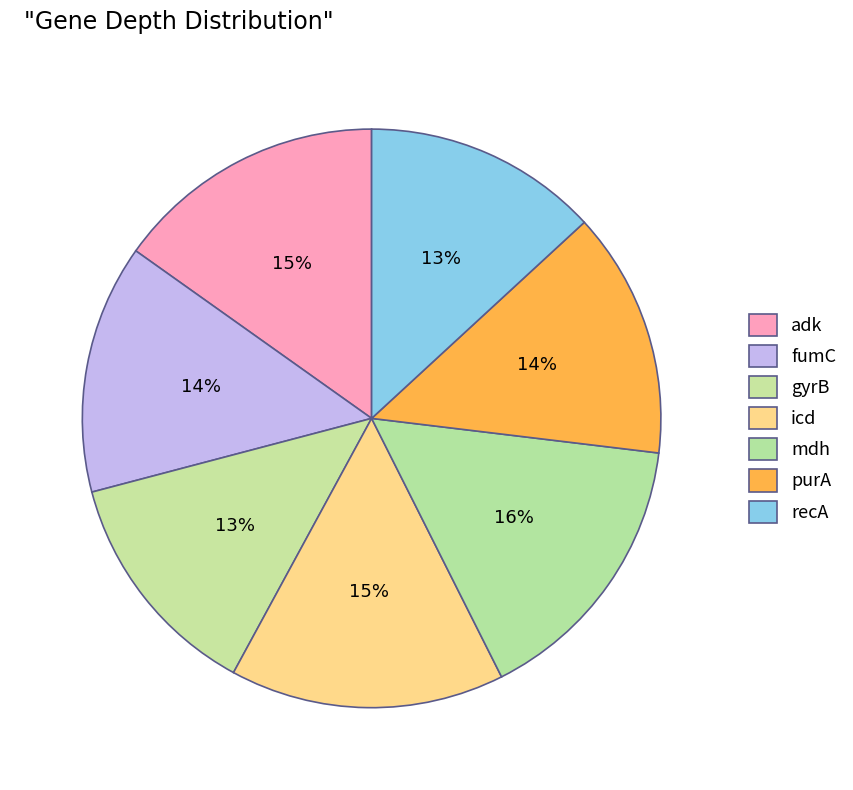

Which slice is the largest?

mdh